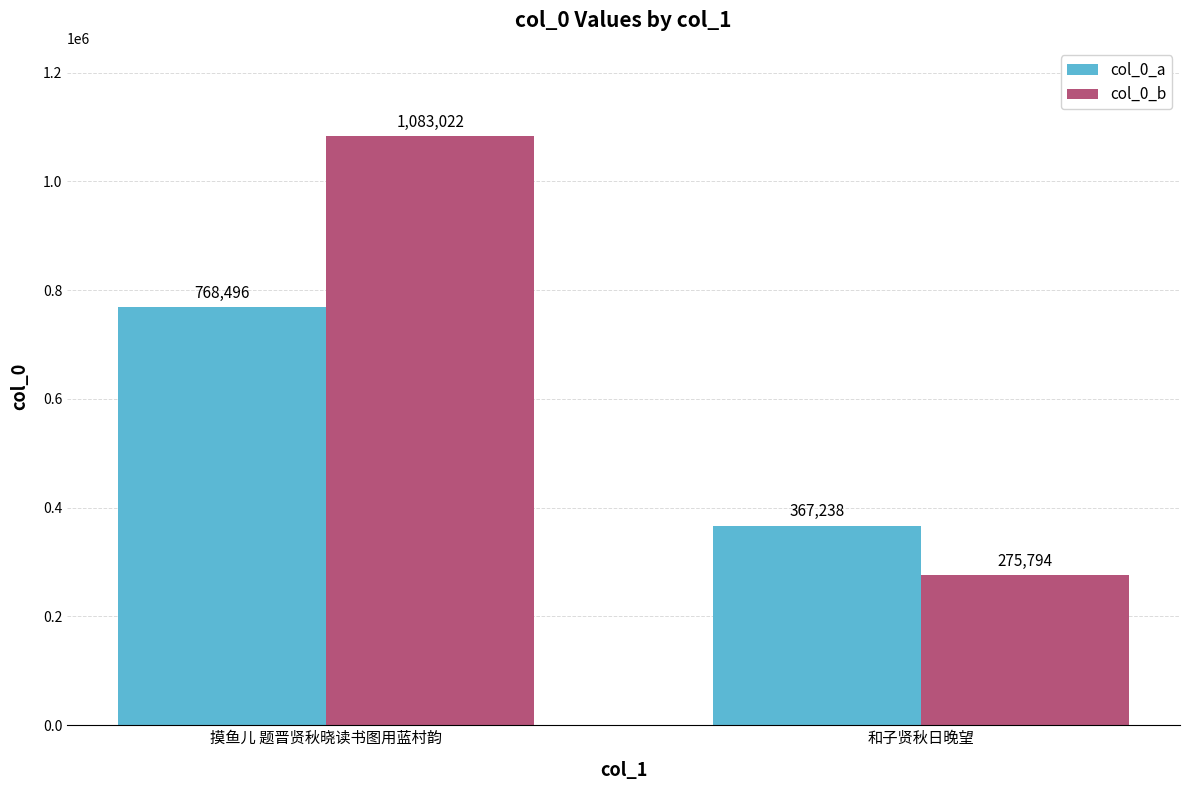

Is it true that col_0_b equals 1083022 at 摸鱼儿 题晋贤秋晓读书图用蓝村韵?

True